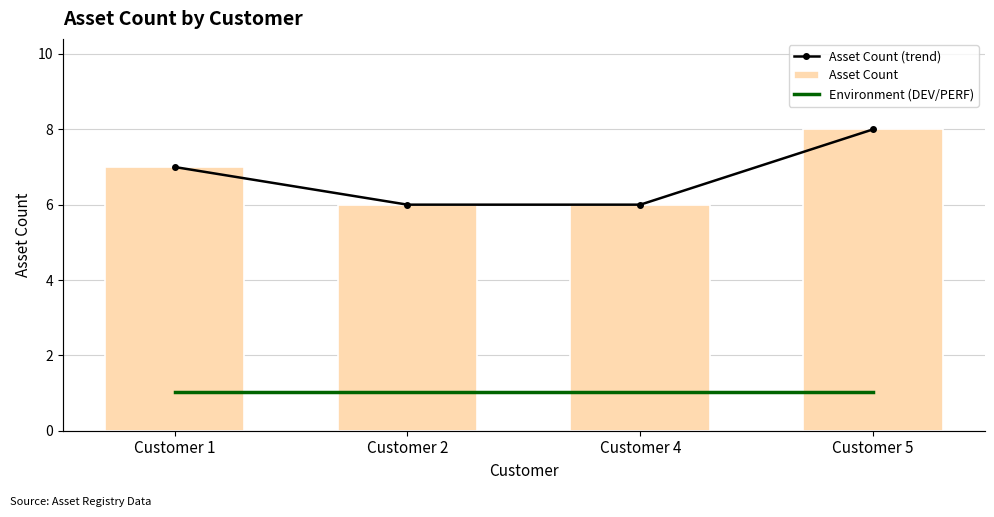

What is the value of the Asset Count (trend) bar at the 2nd from the left?

6